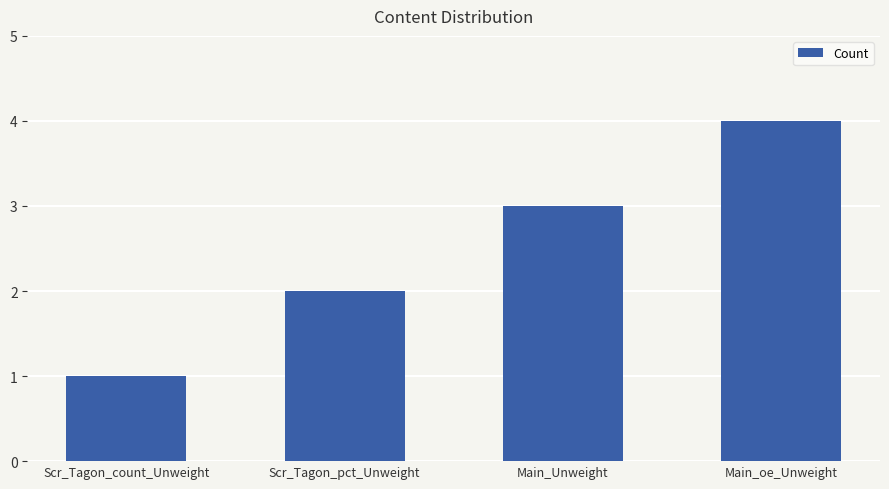

Reading right to left, transcribe all the data shown in this chart.

4	3	2	1